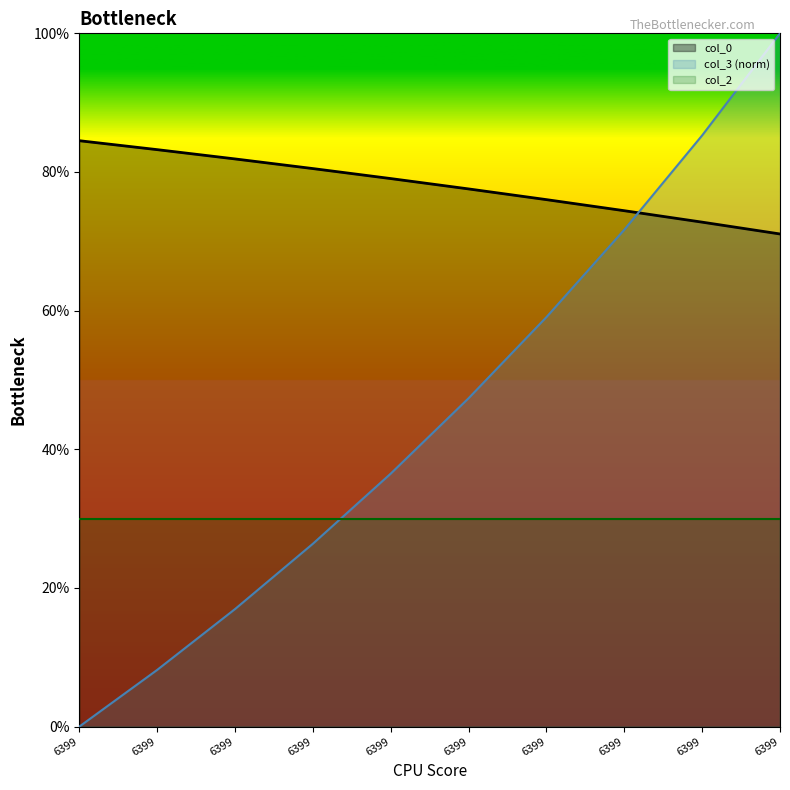

Read the col_0 value at 6399.

0.8